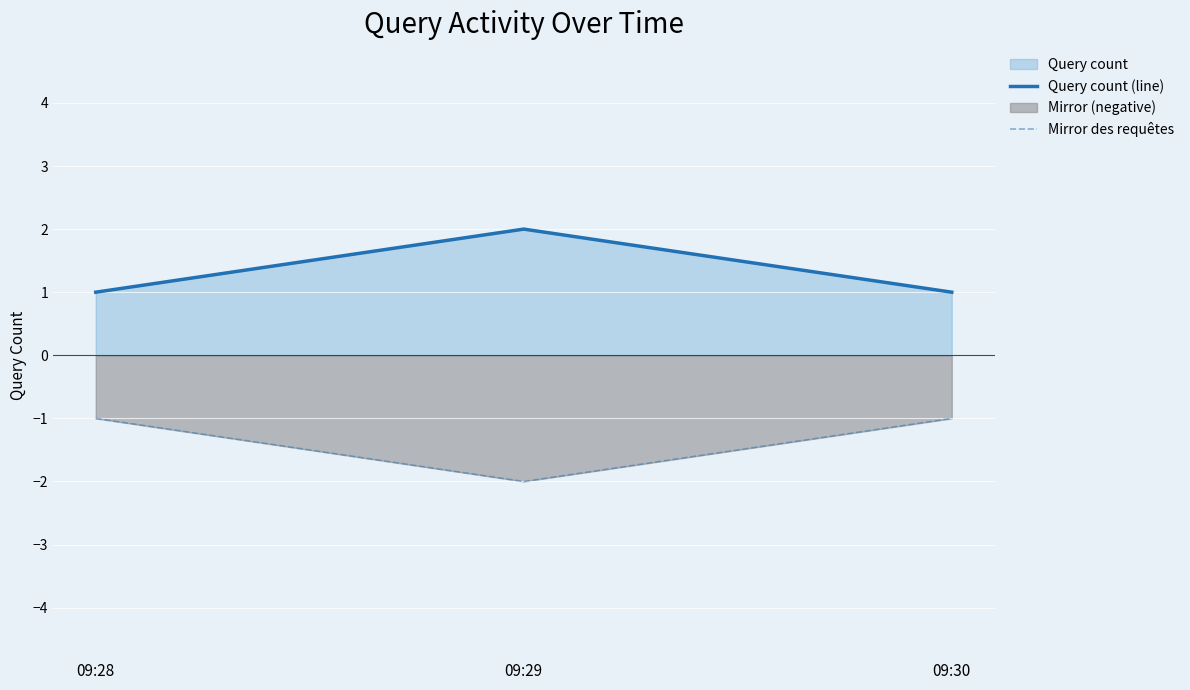

What is the sum of all Query count (line) values?

4